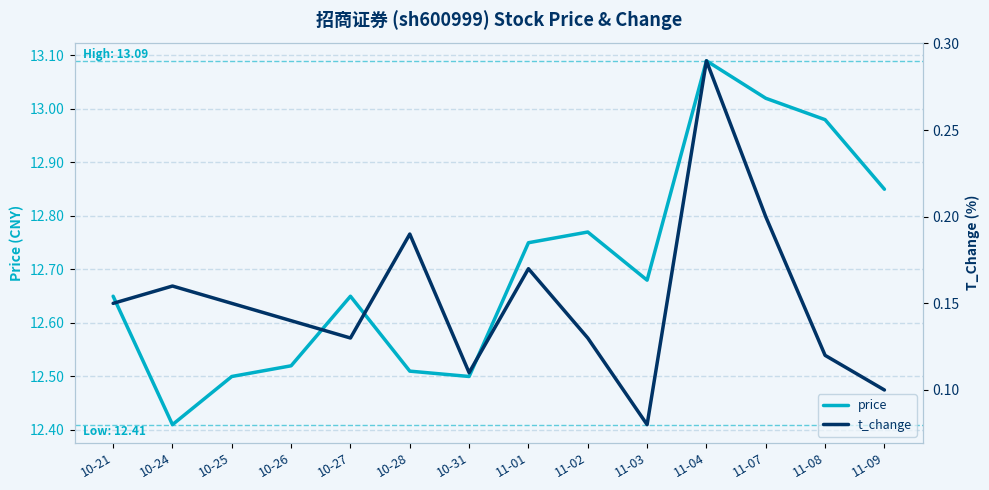

What are all the series names shown in the legend?

price, t_change